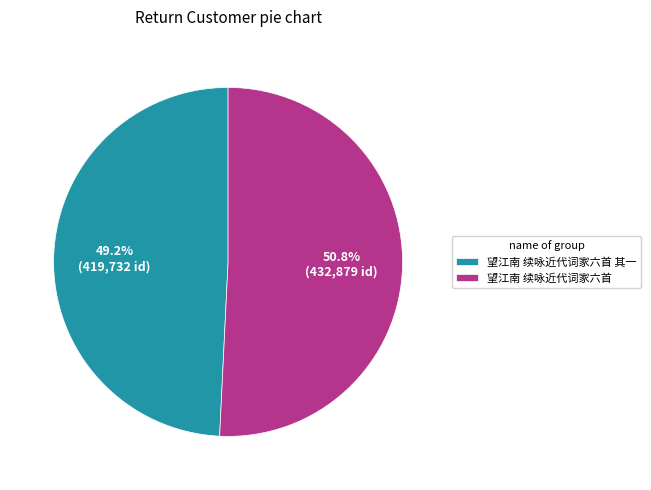

True or false: 望江南 续咏近代词家六首 其一 accounts for 49% of the total.

True